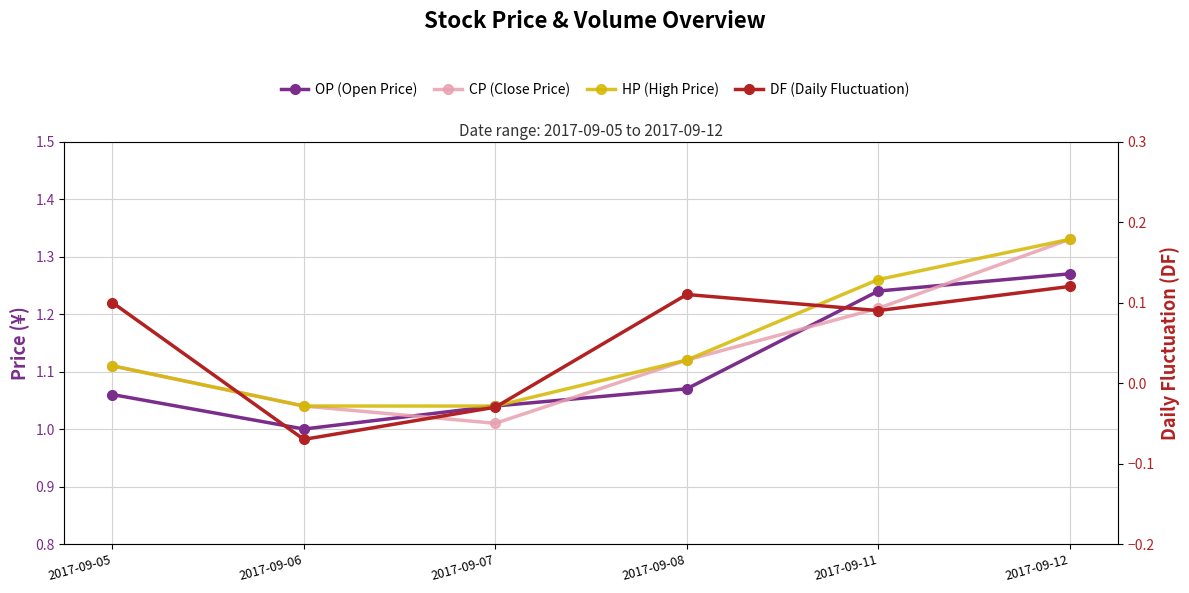

At which label is DF (Daily Fluctuation) closest to 0?

2017-09-07